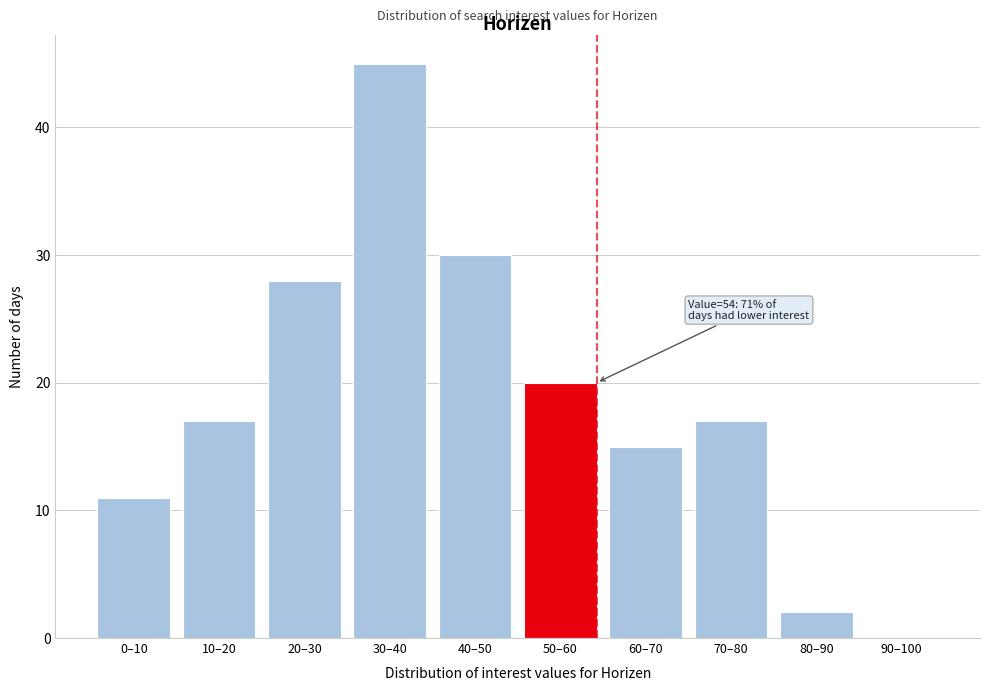

Reading left to right, transcribe all the data shown in this chart.

0–10=11	10–20=17	20–30=28	30–40=45	40–50=30	50–60=20	60–70=15	70–80=17	80–90=2	90–100=0